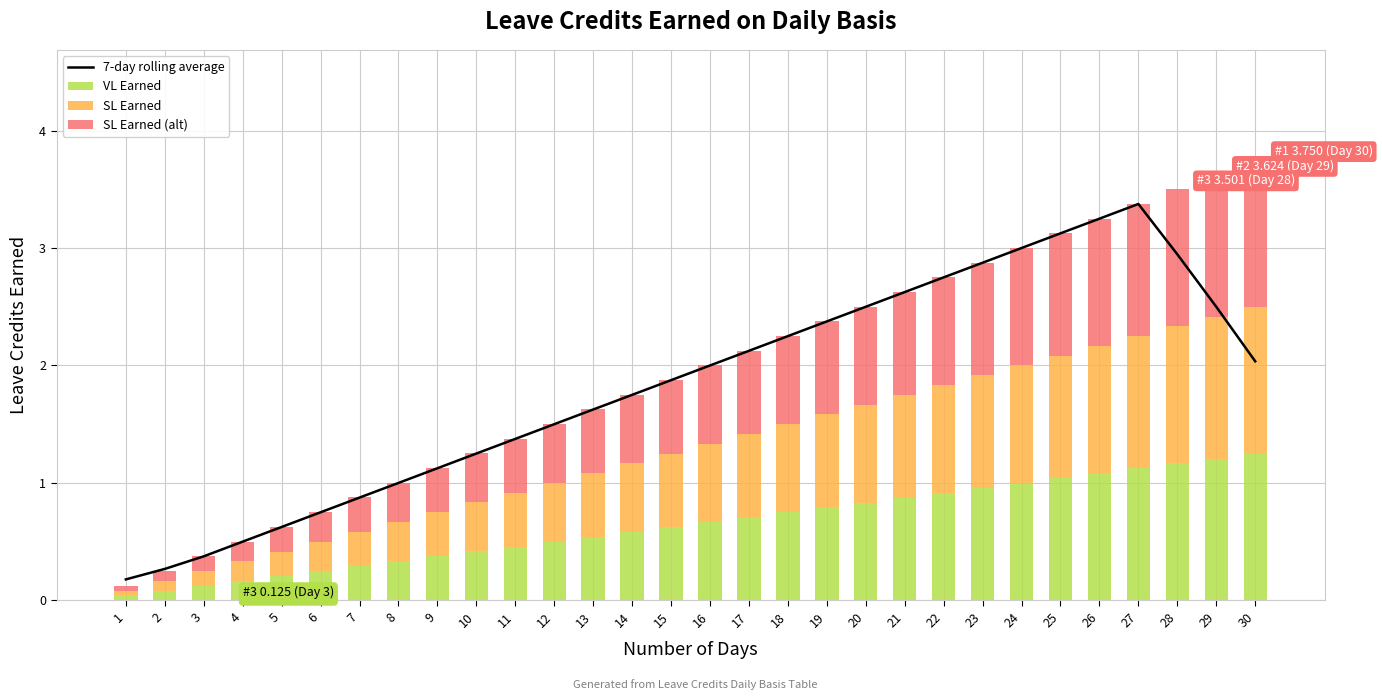

Is the value of SL Earned (alt) at 23 greater than the value of SL Earned at 20?

Yes